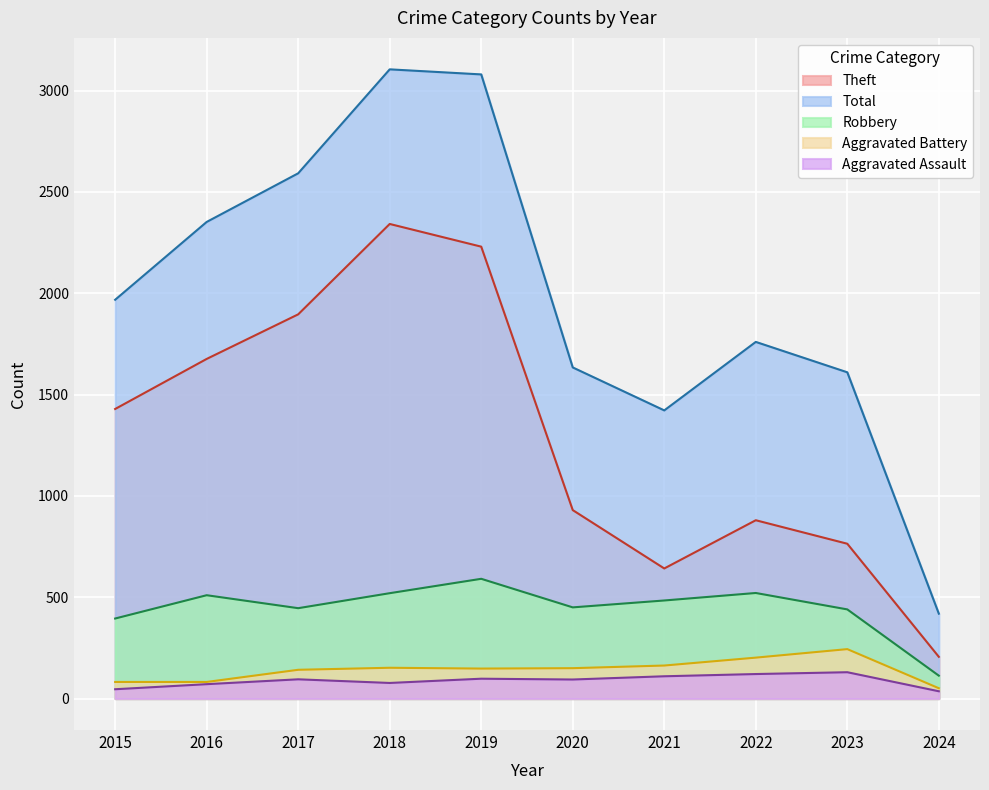

Which category has the highest value across all series?

2018